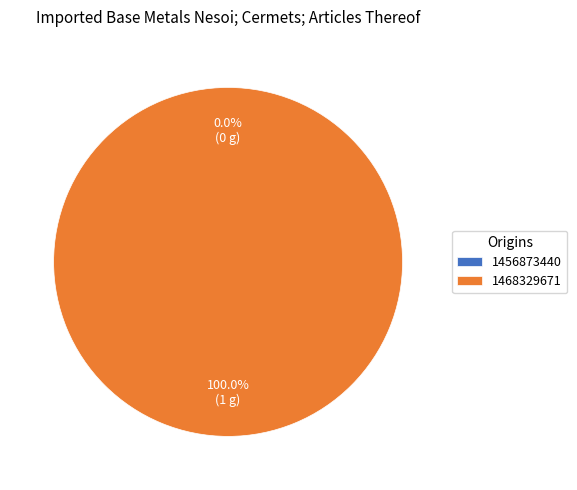

Is the sum of 1468329671 and 1456873440 greater than half?

Yes